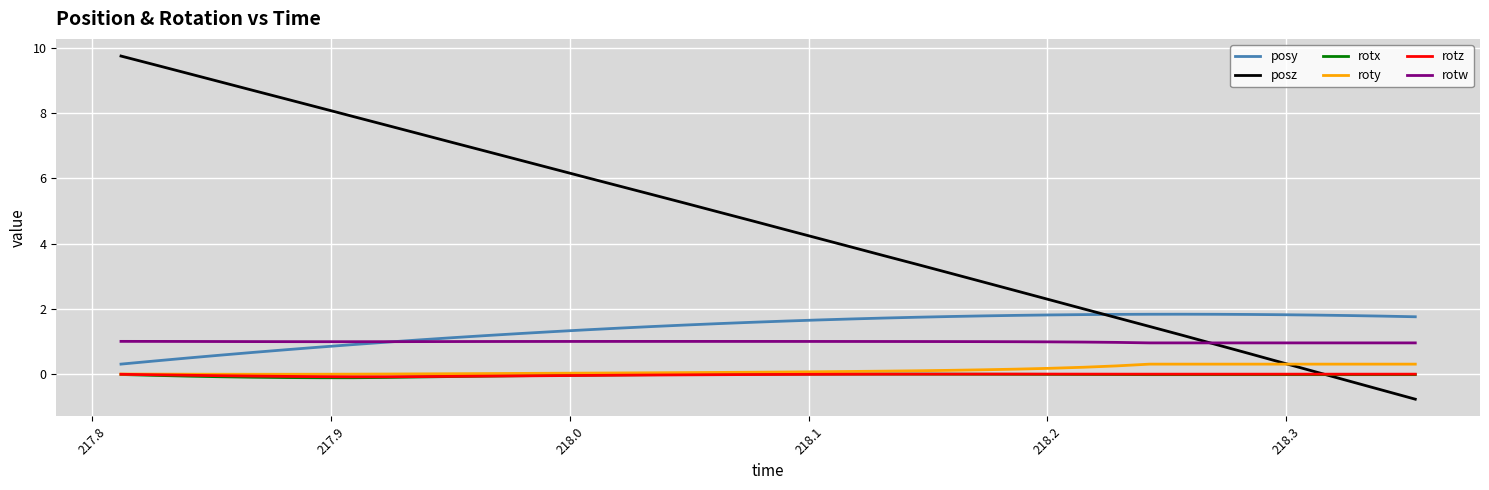

What is the maximum value shown in the chart?

9.7